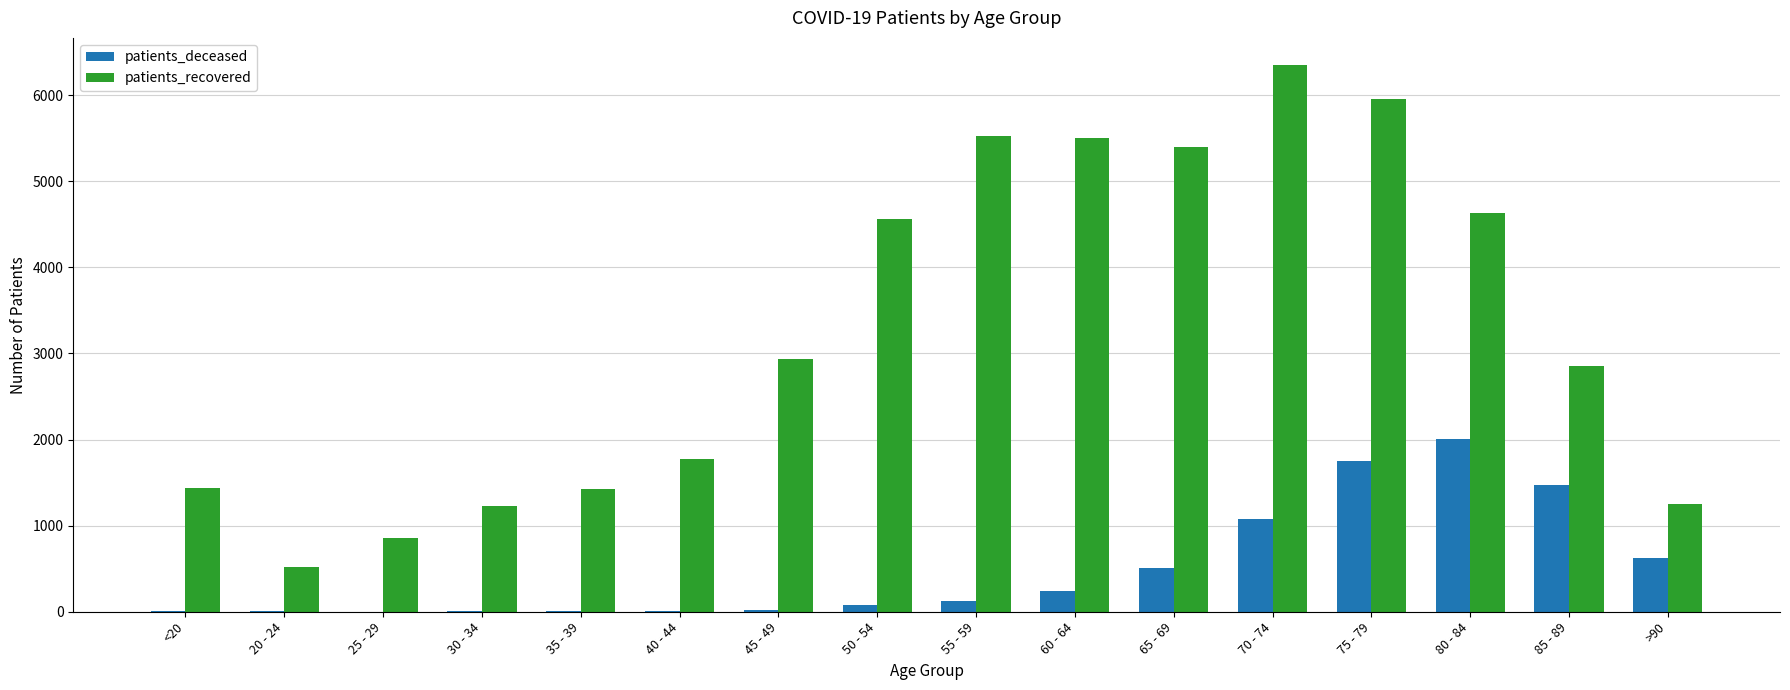

Is the value of patients_recovered at 55 - 59 greater than the value of patients_deceased at 40 - 44?

Yes